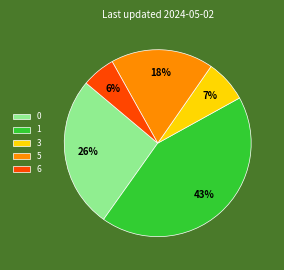

Does any single category account for the majority?

No